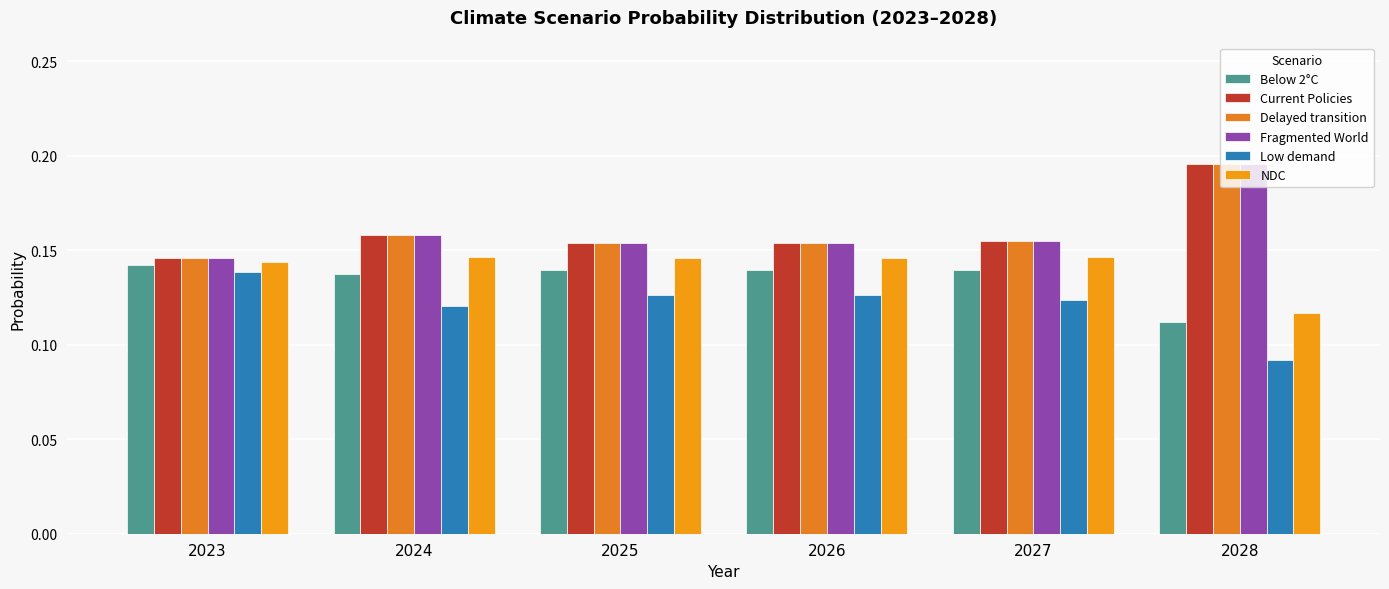

Read the Below 2°C value at 2025.

0.1